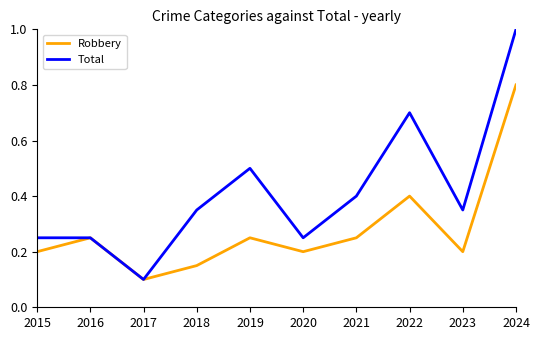

Count the number of categories in the chart.

10